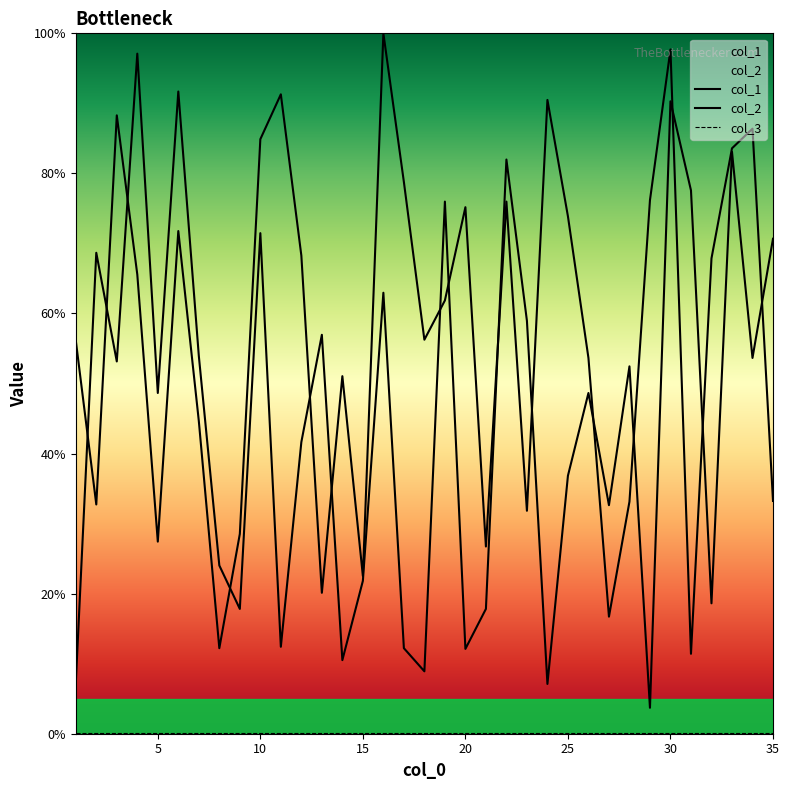

Reading left to right, what are all the values shown in this chart?

col_1: 1=7.2	2=68.7	3=53.2	4=97.1	5=48.6	6=91.7	7=54.0	8=24.0	9=17.8	10=71.5	11=12.4	12=41.6	13=57.0	14=10.5	15=21.8	16=63.0	17=12.2	18=8.9	19=76.0	20=12.1	21=17.8	22=82.0	23=59.0	24=7.1	25=36.8	26=48.6	27=32.6	28=52.5	29=3.7	30=90.3	31=77.6	32=18.6	33=83.1	34=53.7	35=70.7
col_2: 1=56.2	2=32.7	3=88.3	4=65.6	5=27.4	6=71.8	7=44.6	8=12.2	9=28.5	10=84.9	11=91.3	12=68.3	13=20.1	14=51.1	15=22.5	16=100.0	17=78.8	18=56.3	19=61.9	20=75.2	21=26.7	22=76.0	23=31.8	24=90.5	25=73.9	26=53.7	27=16.7	28=33.1	29=76.2	30=97.7	31=11.4	32=67.9	33=83.6	34=86.4	35=33.2